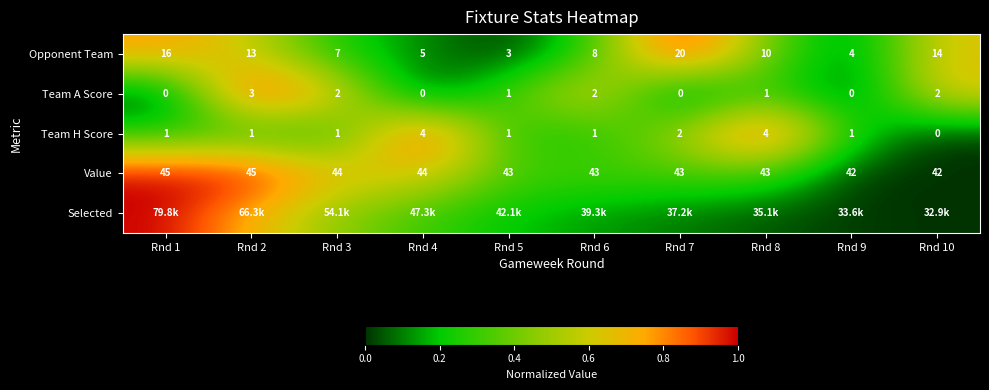

Where is Team A Score nearest to the value 0?

Rnd 1